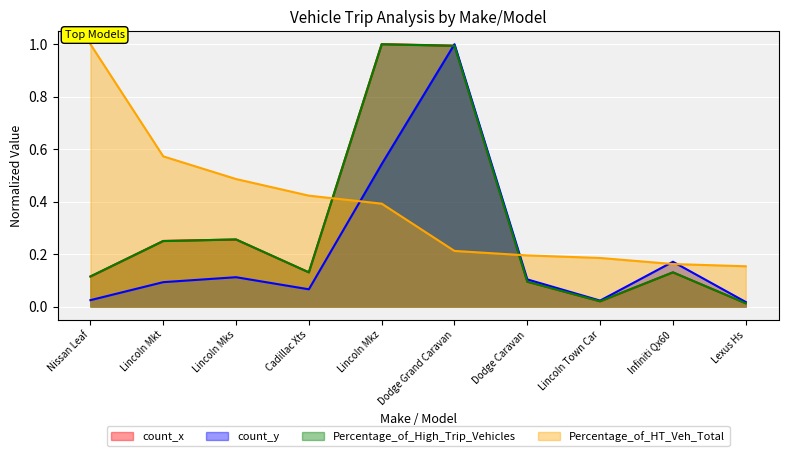

Which category has the lowest value in the count_y series?

Lexus Hs